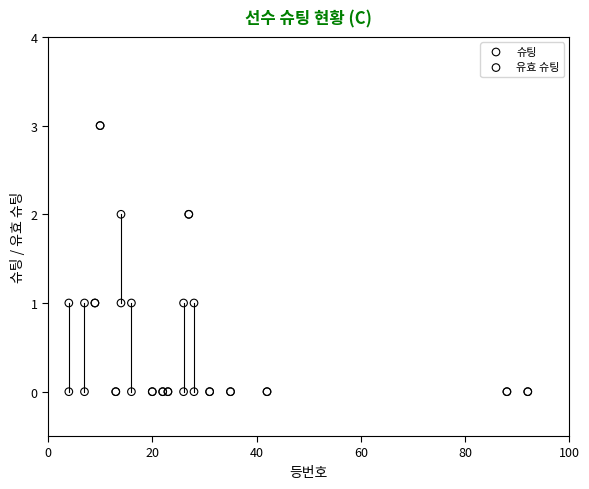

What are all the series names shown in the legend?

슈팅, 유효 슈팅